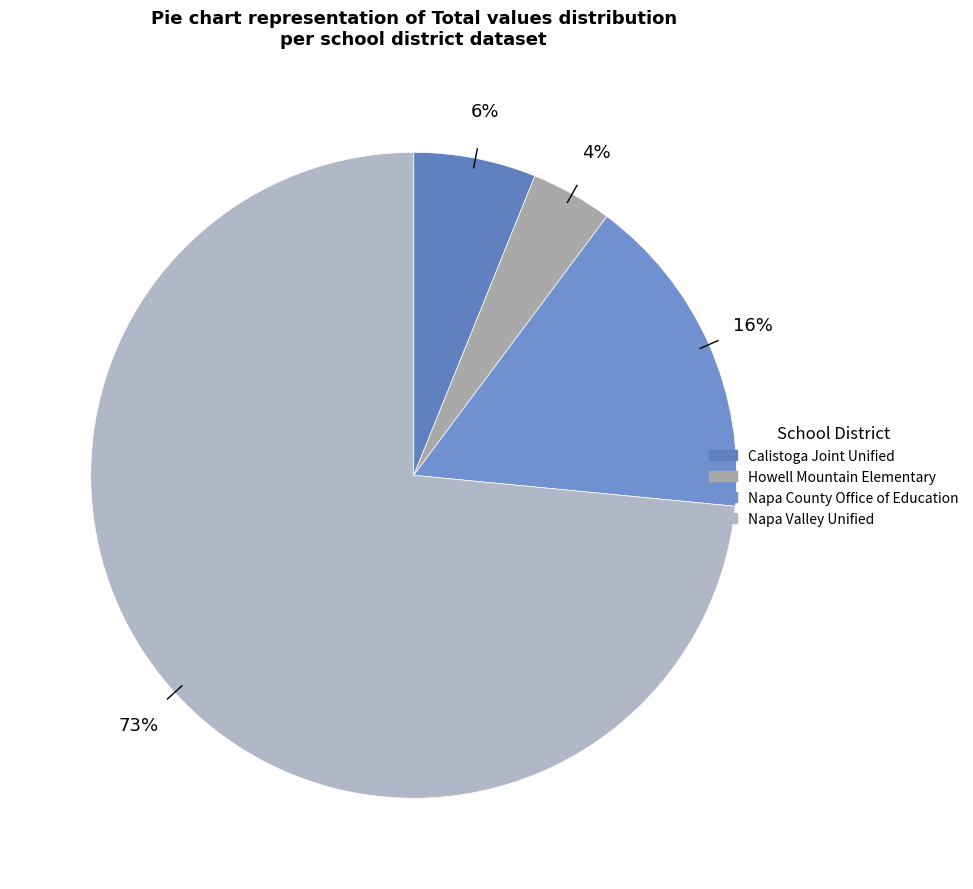

What is the ratio of the value at Howell Mountain Elementary to the value at Napa Valley Unified?

0.1